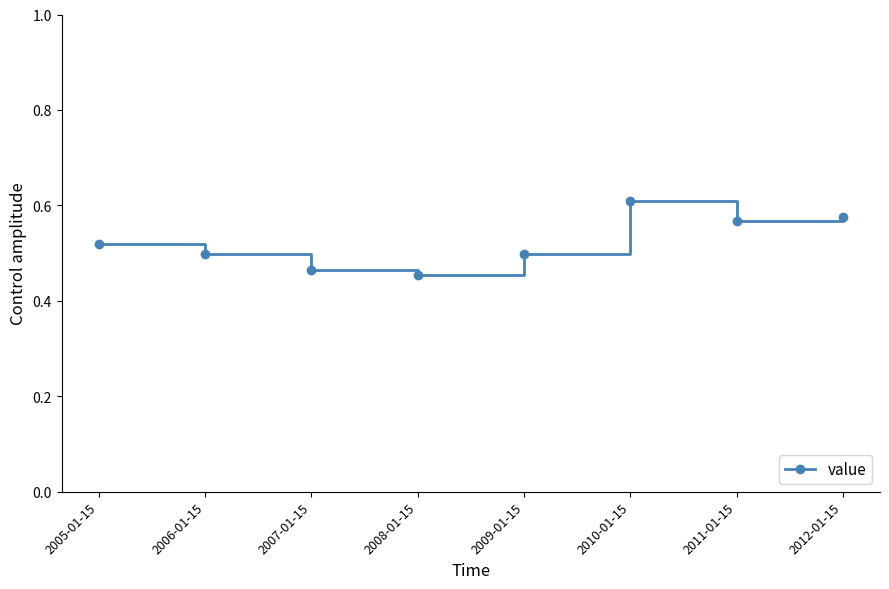

What is the label of the 8th point from the right?

2005-01-15